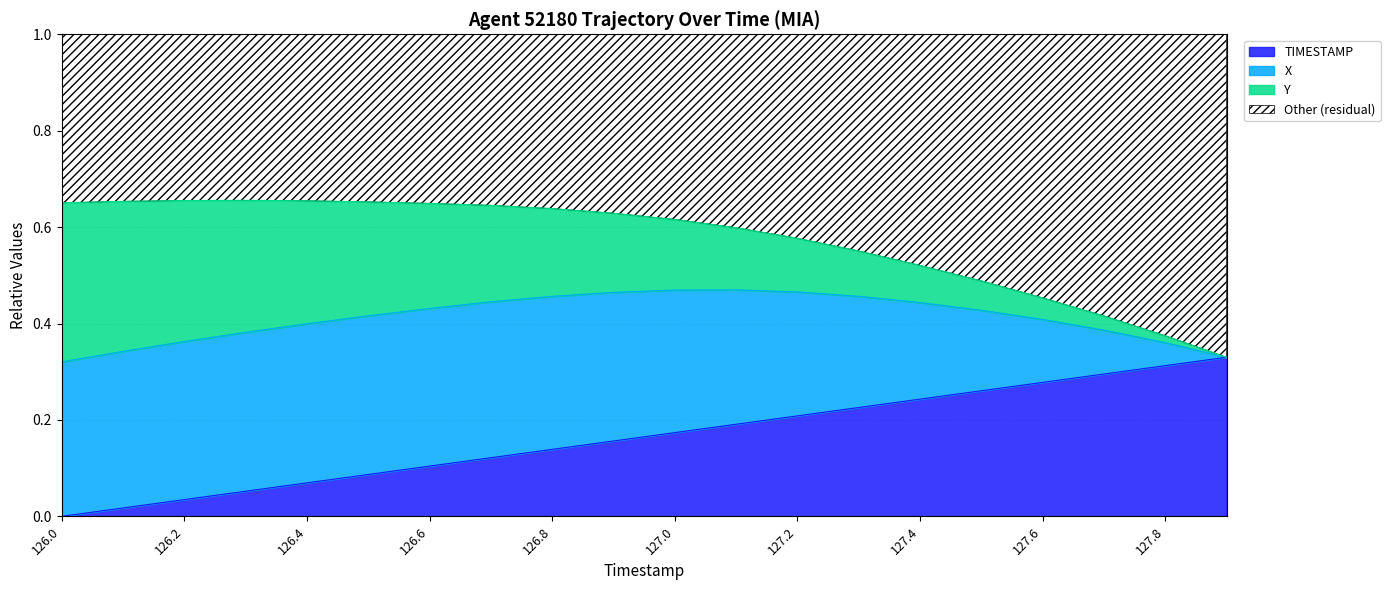

Is it true that TIMESTAMP equals 0.4 at 127.4?

False